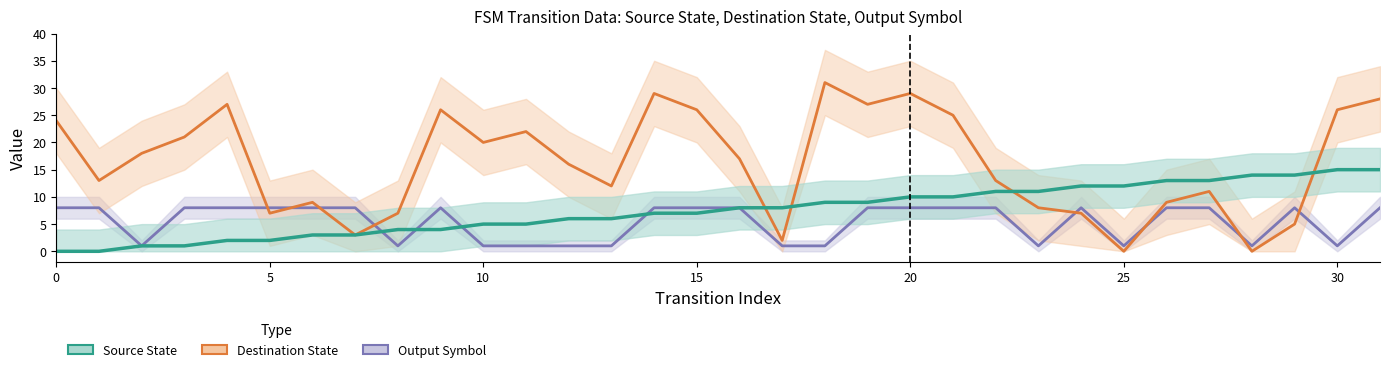

Which series has the largest total across all categories?

Destination State